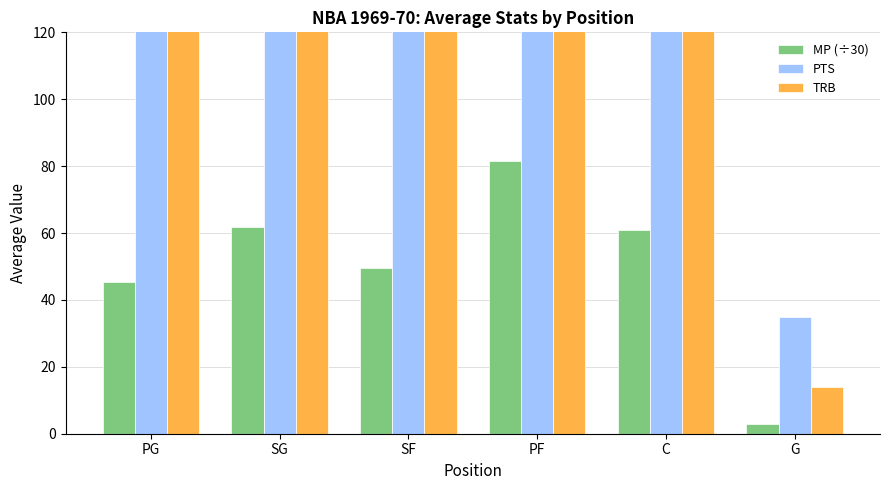

What are all the series names shown in the legend?

MP (÷30), PTS, TRB